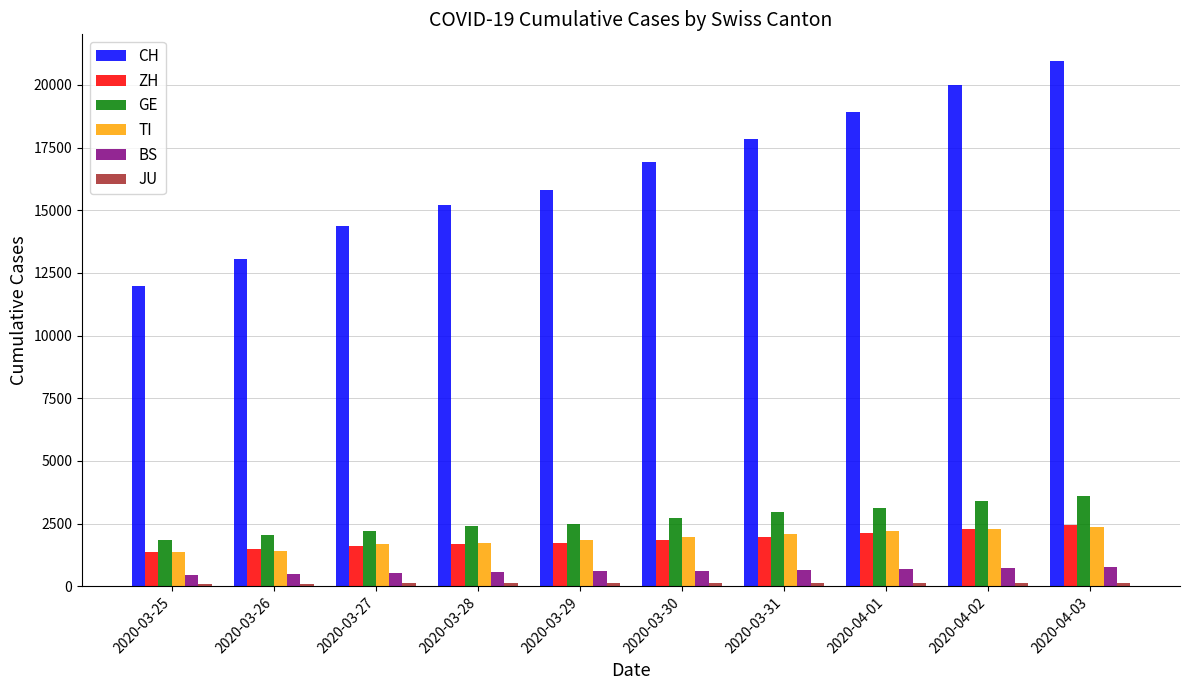

Which series has the largest range (max minus min)?

CH